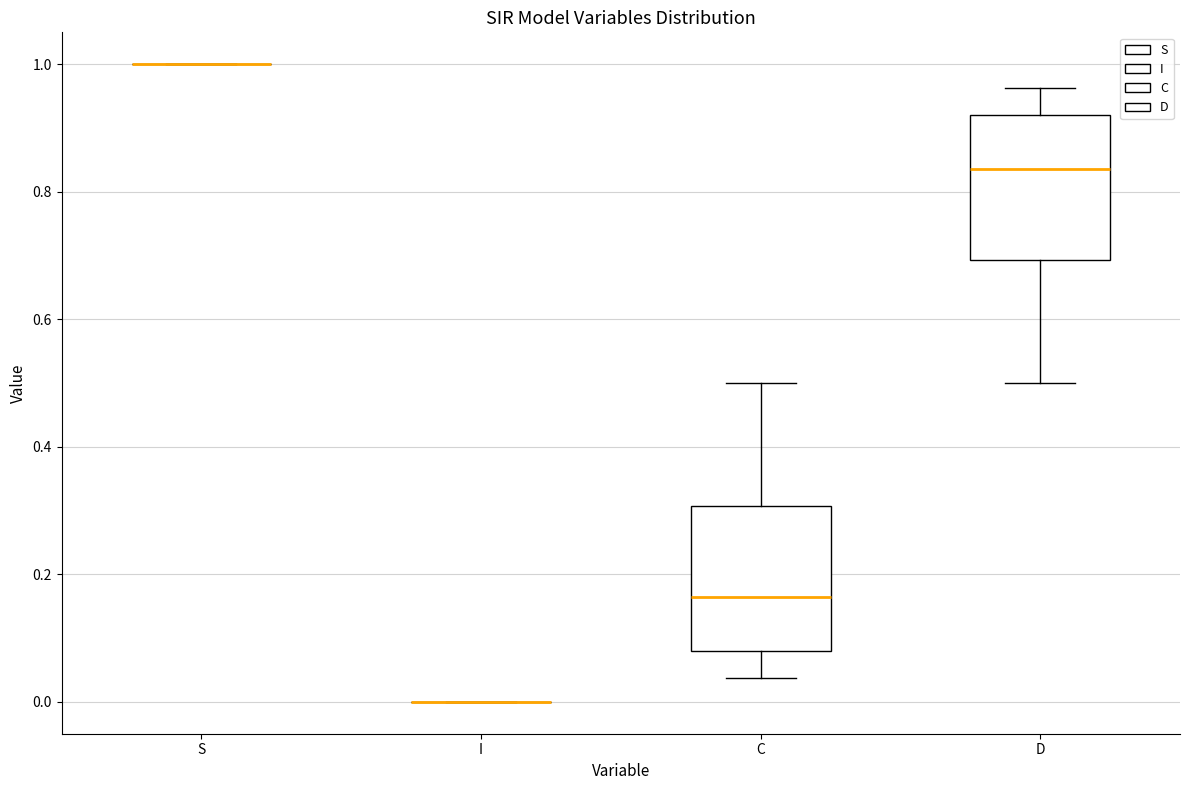

Reading left to right, transcribe this box plot: for each box, give where its median line is, the range the box spans, and where its two whiskers end, as read against the y-axis. The values are not printed on the chart, so give them approximately, as read against the axis.

S: box collapsed to a line at 1.00, whiskers 1.00 to 1.00
I: box collapsed to a line at 0.00, whiskers 0.00 to 0.00
C: median 0.16, box 0.08 to 0.30, whiskers 0.04 to 0.50
D: median 0.84, box 0.70 to 0.92, whiskers 0.50 to 0.96